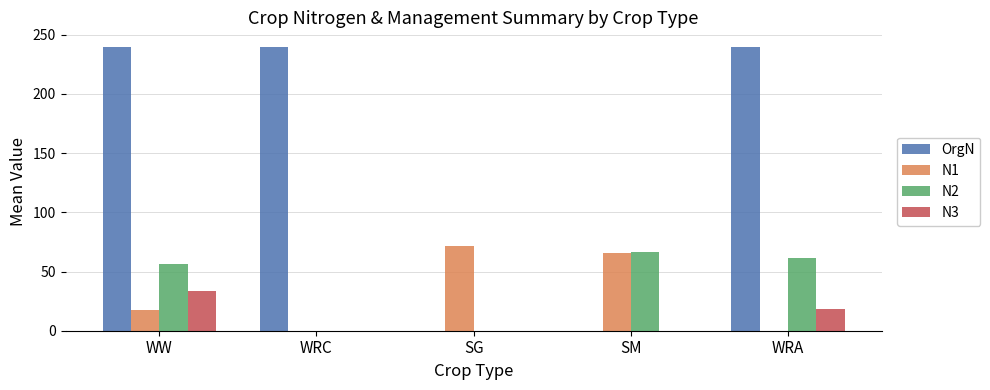

What is the sum of all OrgN values?

720.0